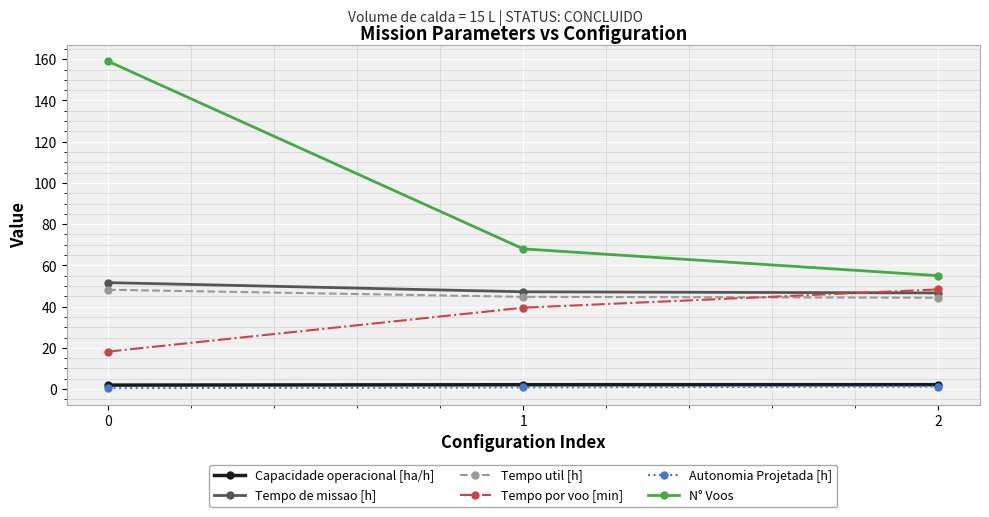

List the labels in order of N° Voos value, smallest first.

2, 1, 0